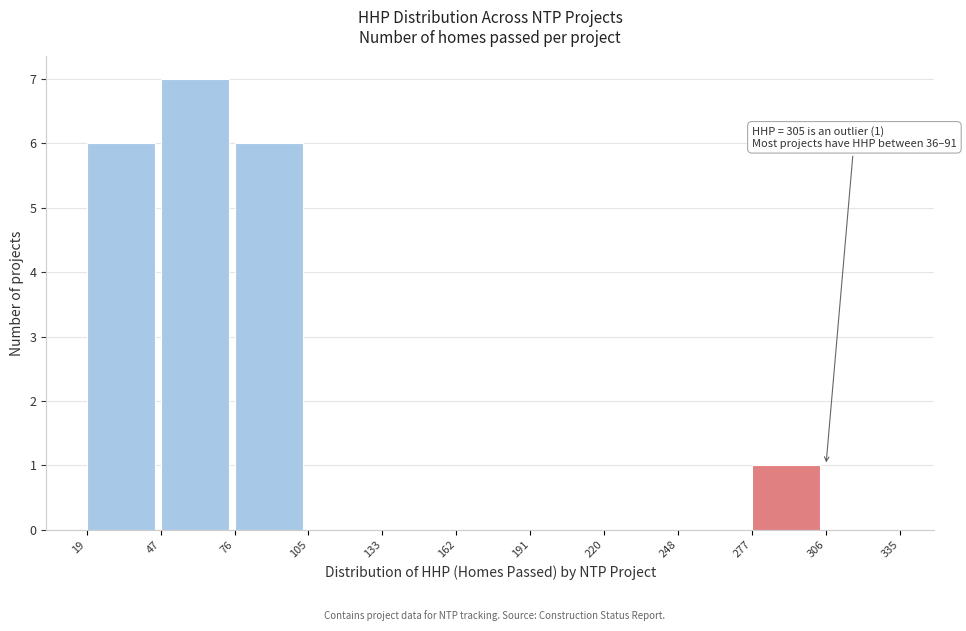

Over which range of the x-axis is the bar tallest?

47 to 76